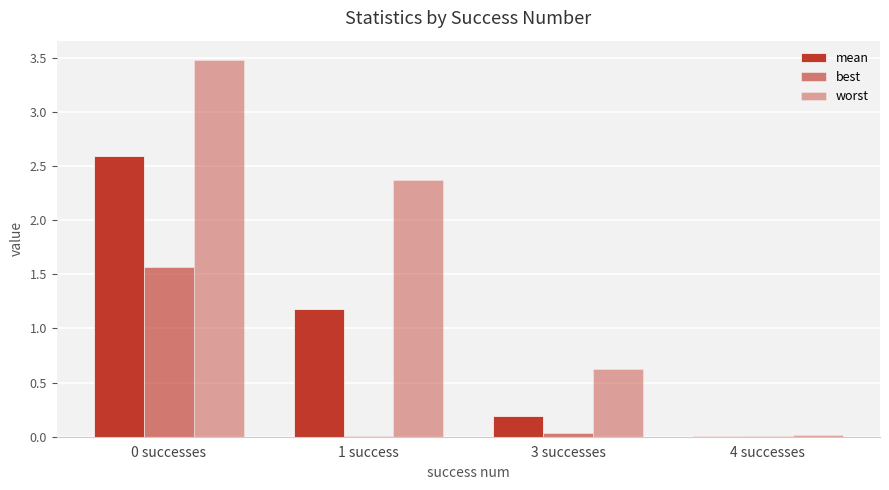

Are the bars grouped side by side (vs. stacked)?

Yes